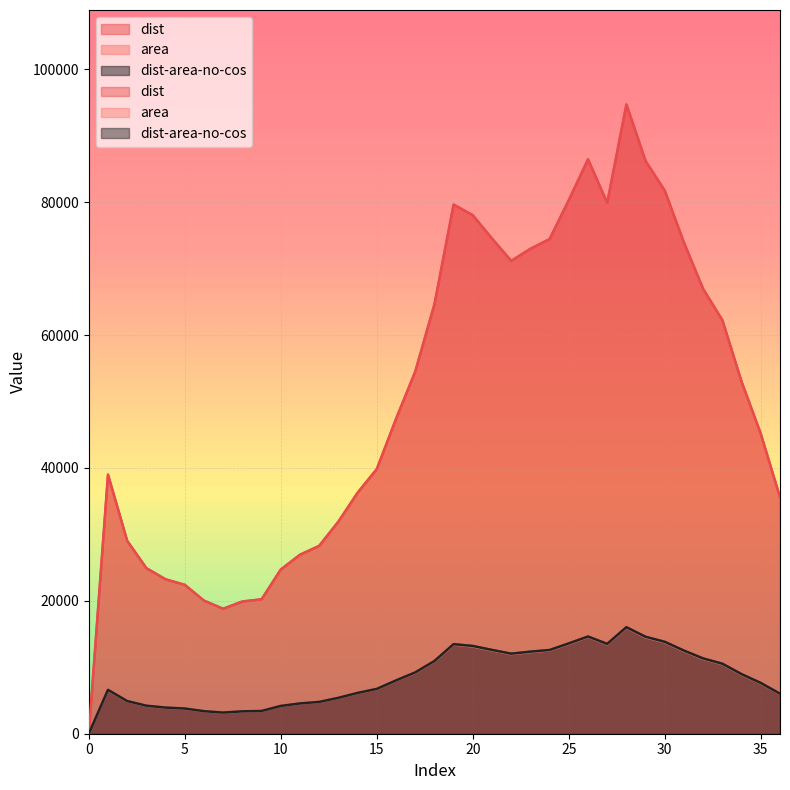

How many categories are shown in the chart?

37